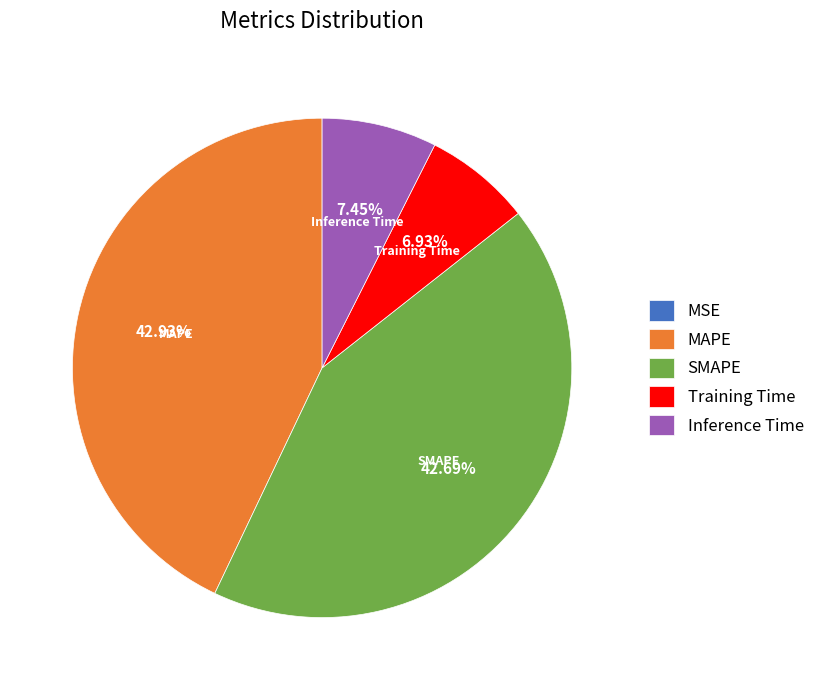

What is the ratio of the value at MAPE to the value at SMAPE?

1.0